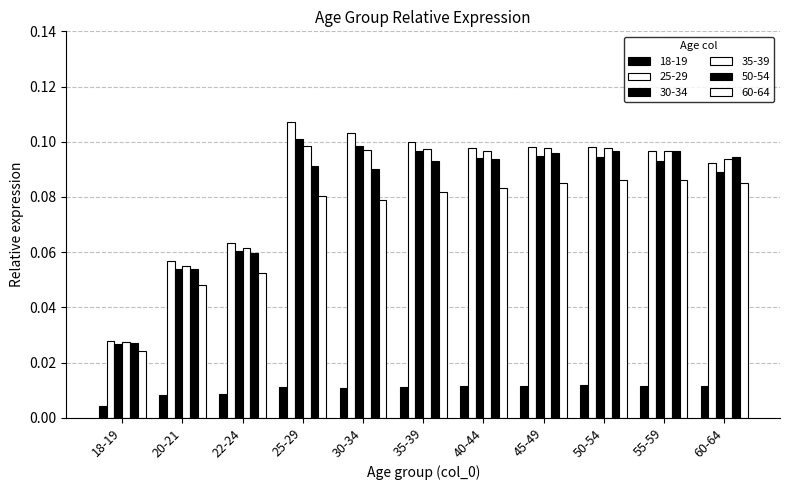

At which category does the chart reach its peak across all series?

25-29